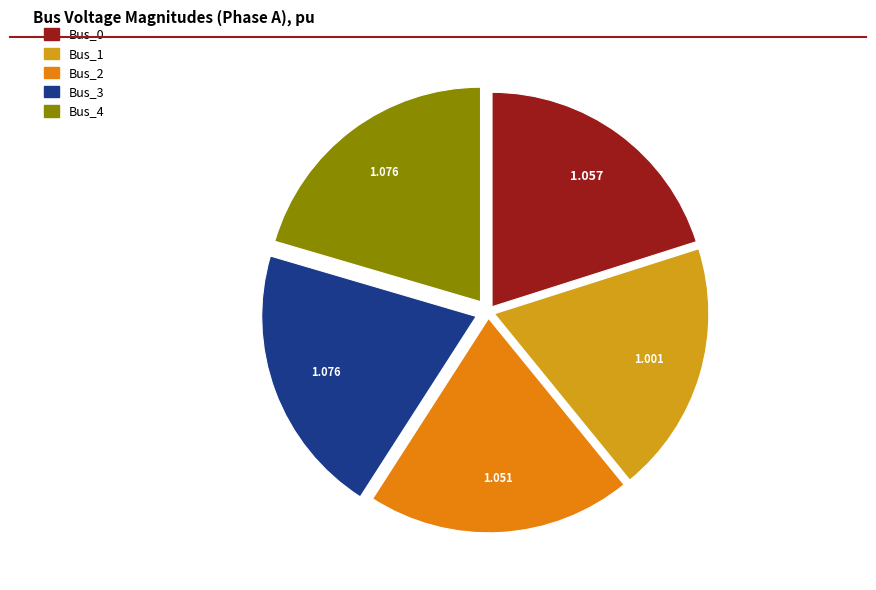

Which slice is the largest?

Bus_3